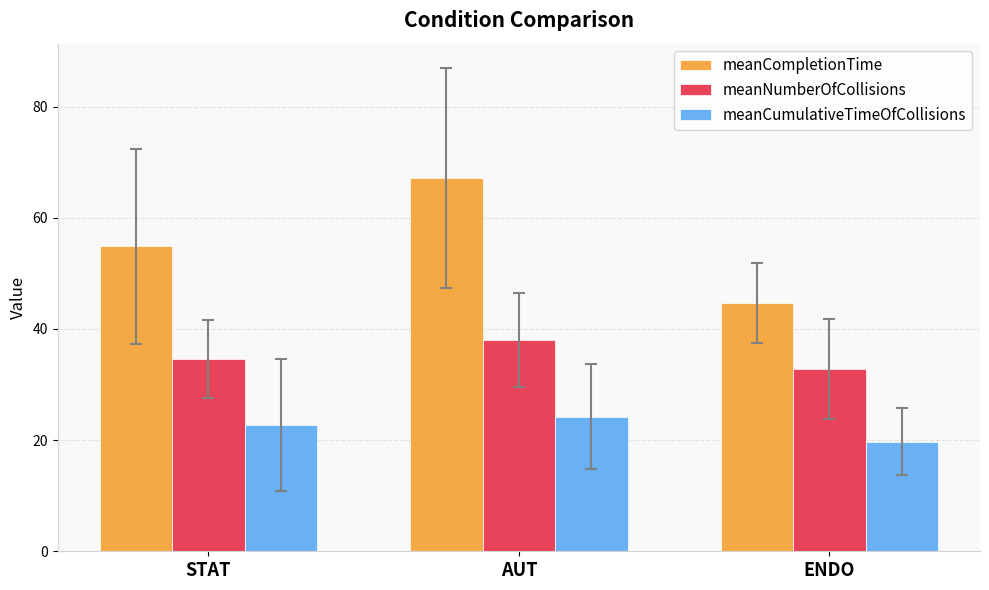

Which category has the lowest value in the meanCumulativeTimeOfCollisions series?

ENDO